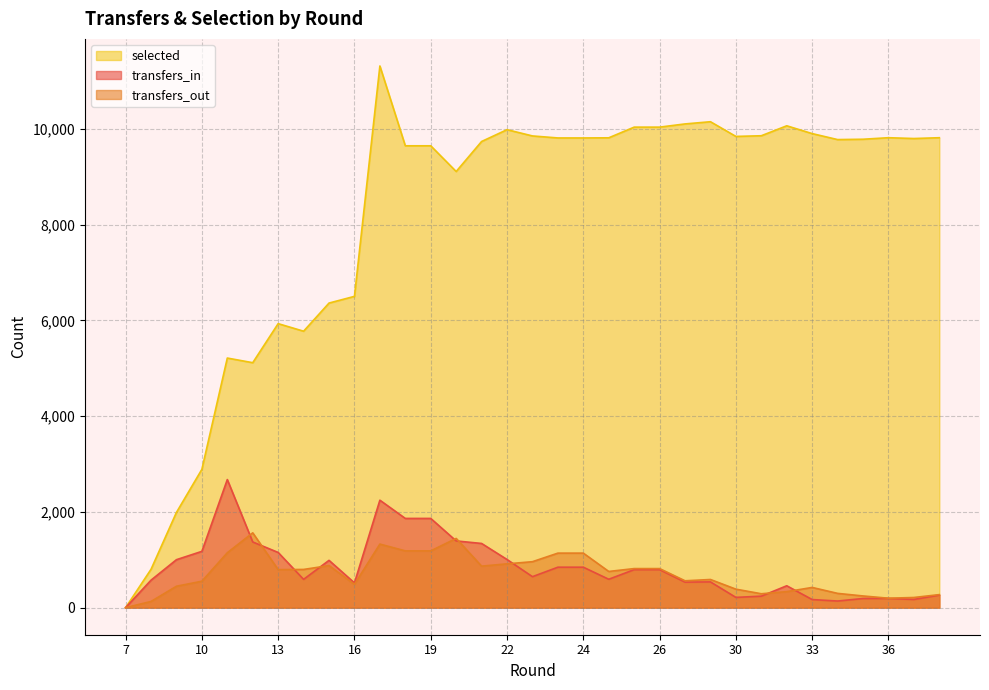

How many interior local valleys does the transfers_in series have?

8